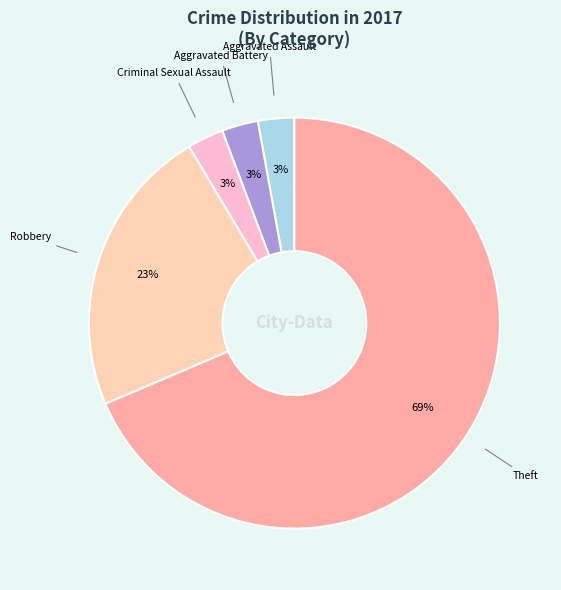

Count the number of slices in the pie.

5